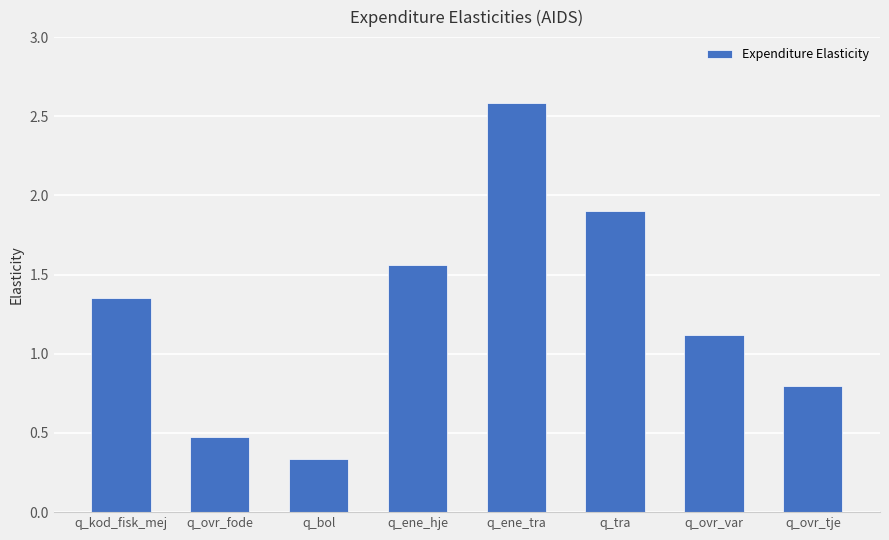

List the labels in order of value, smallest first.

q_bol, q_ovr_fode, q_ovr_tje, q_ovr_var, q_kod_fisk_mej, q_ene_hje, q_tra, q_ene_tra